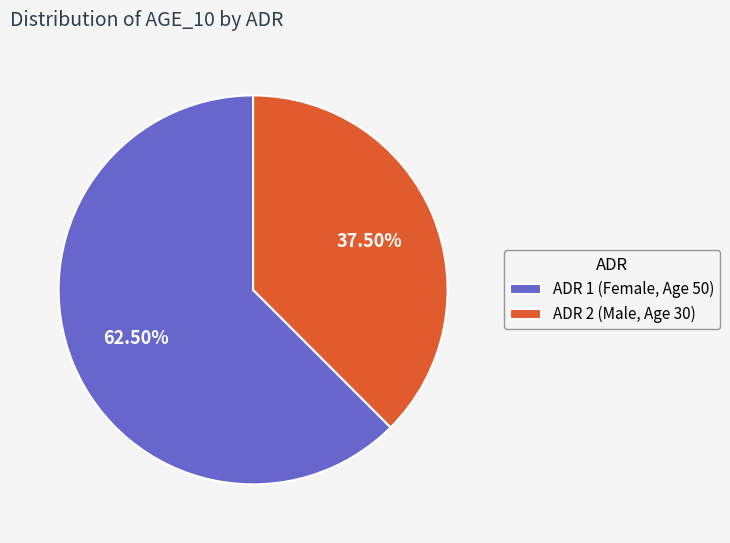

Is it true that ADR 2 (Male, Age 30) is 25% of the pie?

False